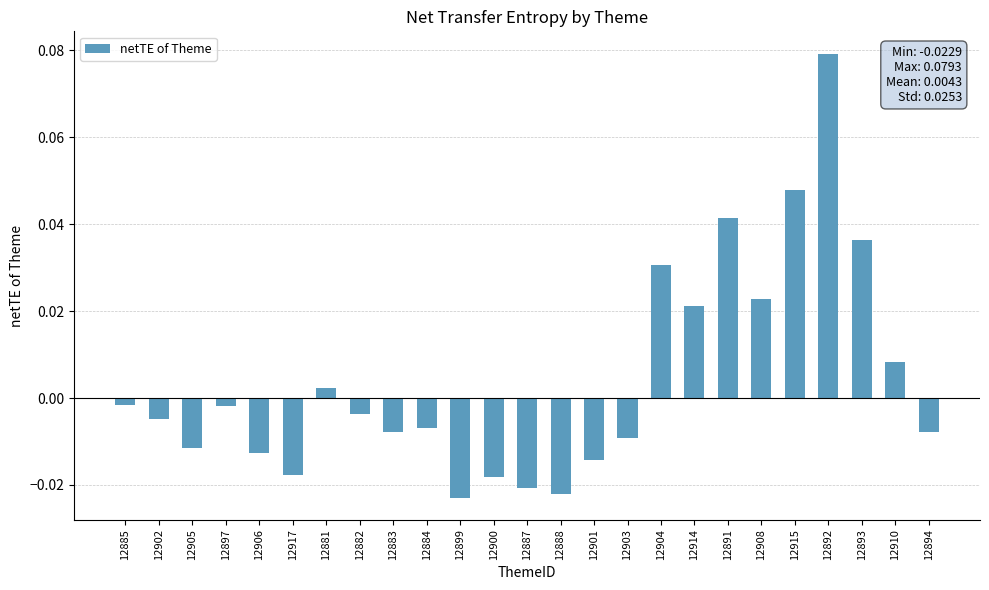

How many distinct data groups are displayed?

1